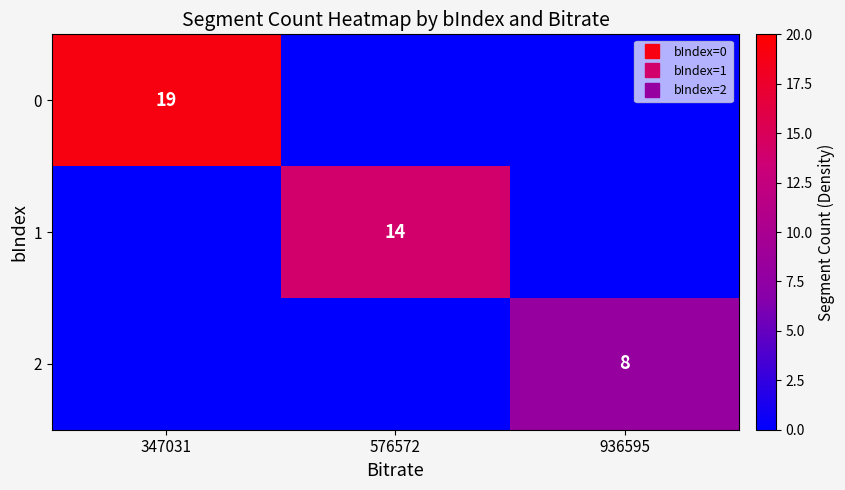

Is it true that 0 equals 27 at 347031?

False